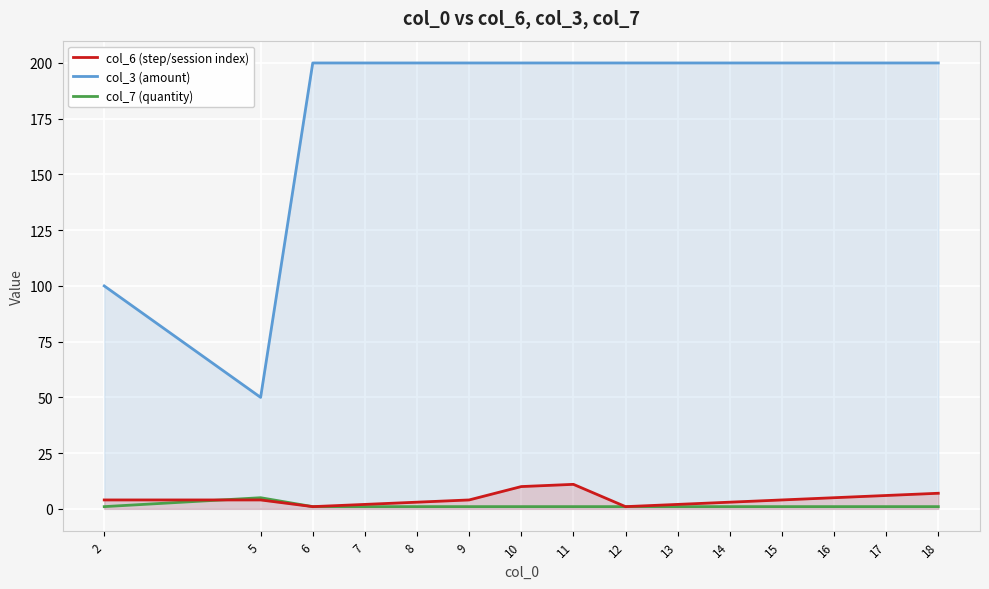

List the series in order of their peak value, highest first.

col_3 (amount), col_6 (step/session index), col_7 (quantity)